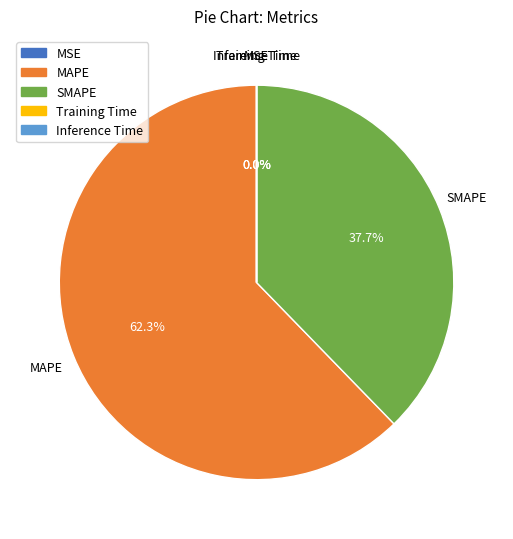

Between SMAPE and MAPE, which is larger?

MAPE